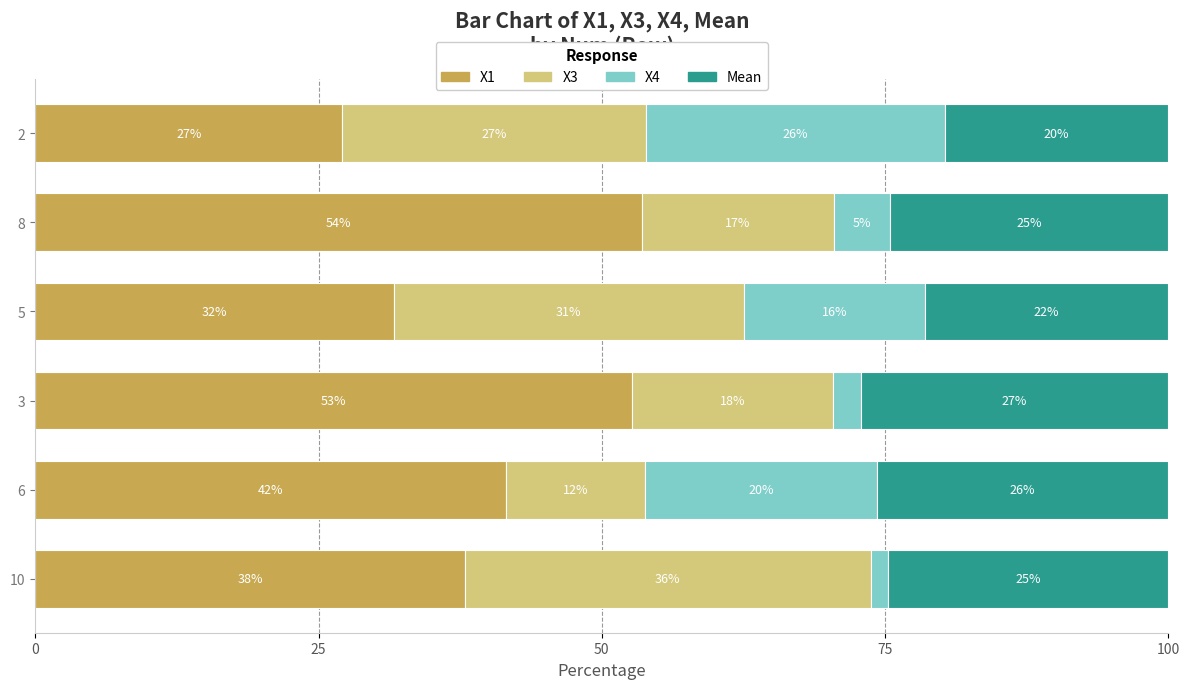

What is the average value of the X3 series?

23.4